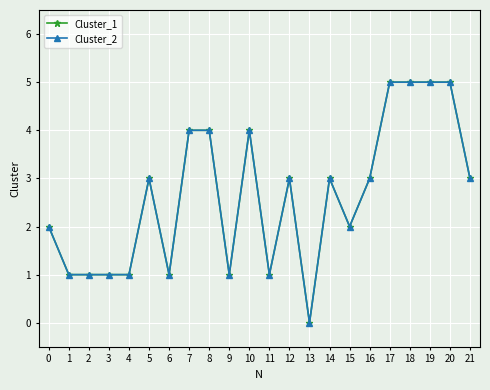

The value of Cluster_2 at 16 is 3. True or false?

True